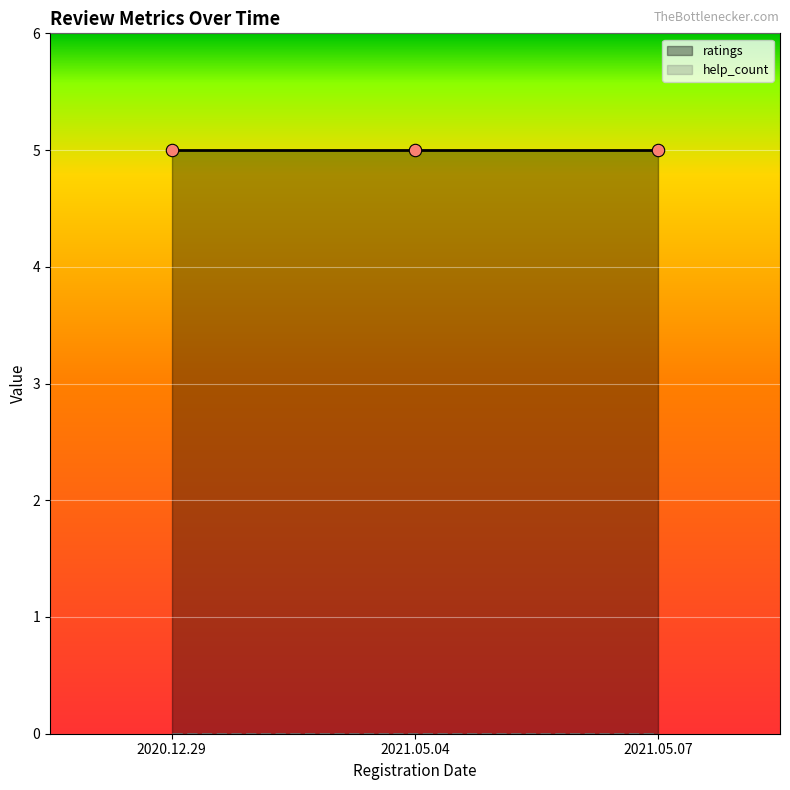

Is the value of help_count at 2021.05.07 greater than the value of ratings at 2020.12.29?

No